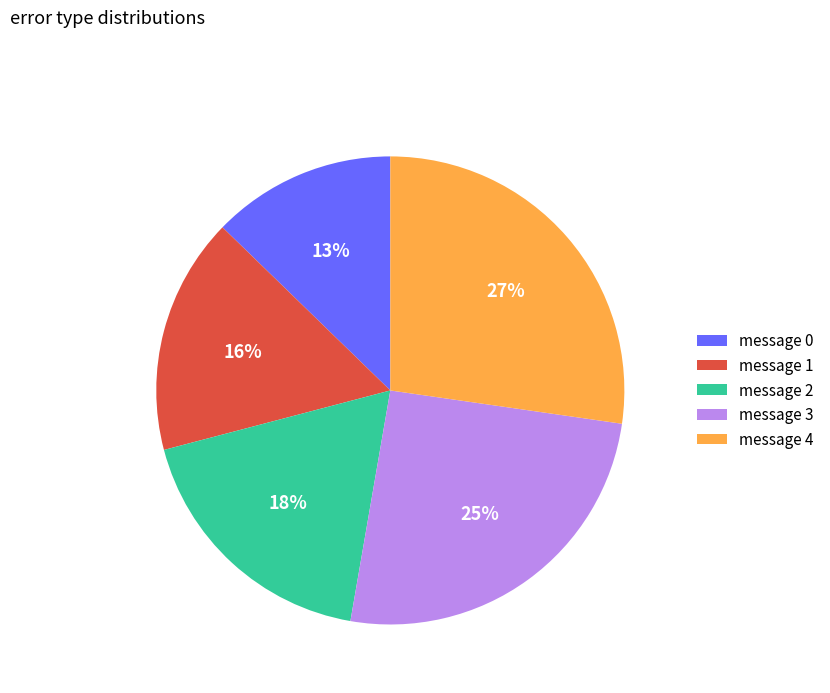

Does message 1 represent more than half of the total?

No